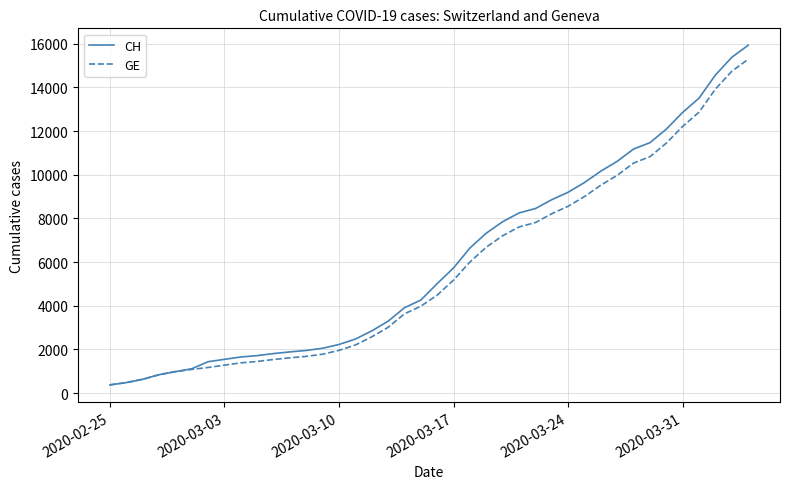

What is the minimum value for CH?

375